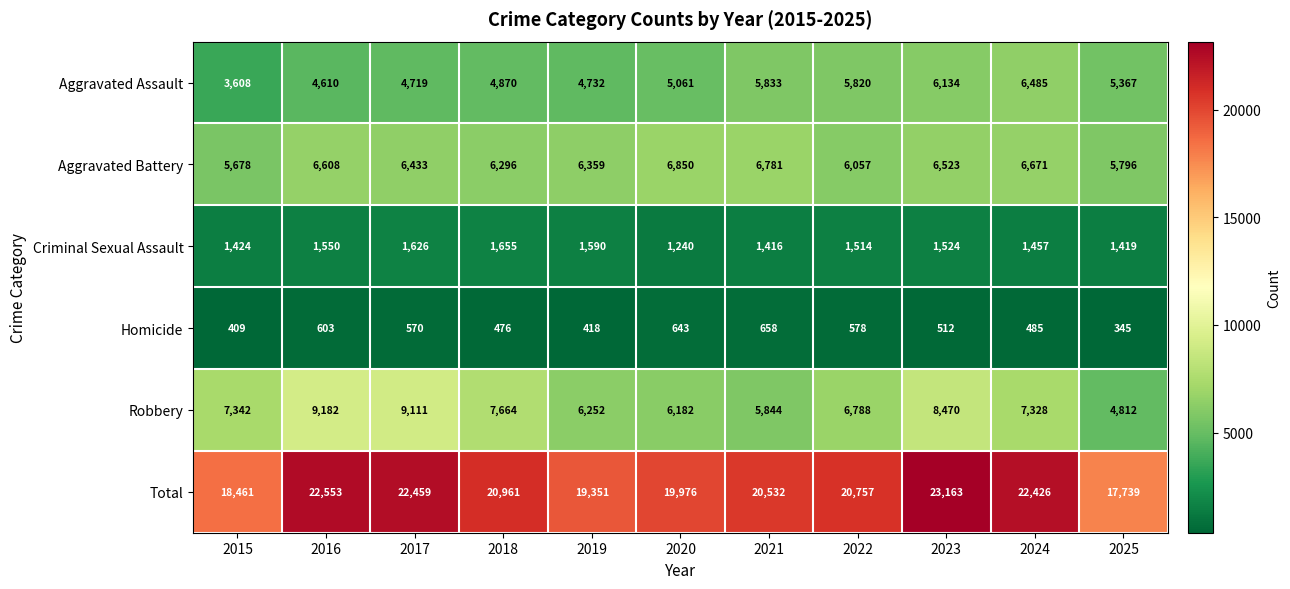

Read the Total value at 2021.

20532